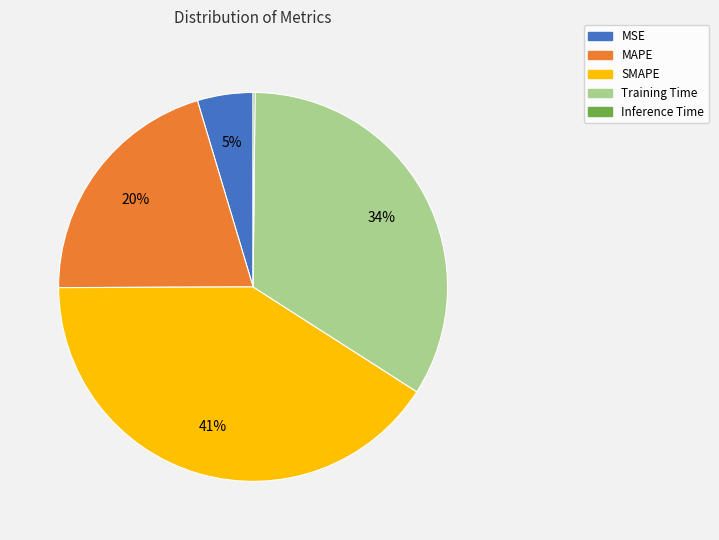

Which slice is the largest?

SMAPE